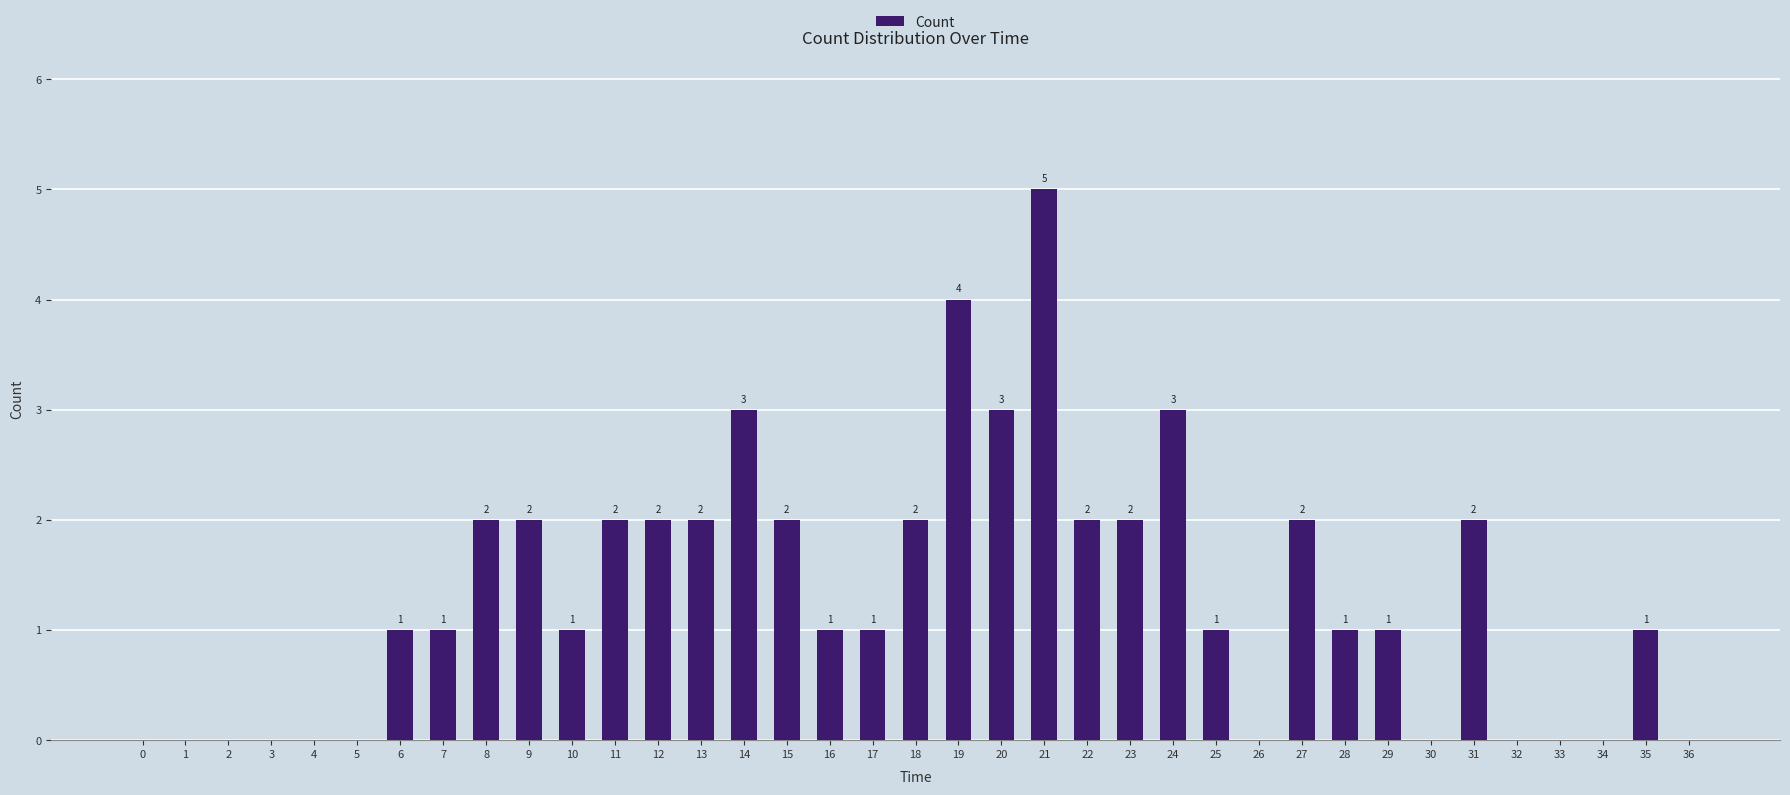

What is the change in value from 1 to 22?

+2